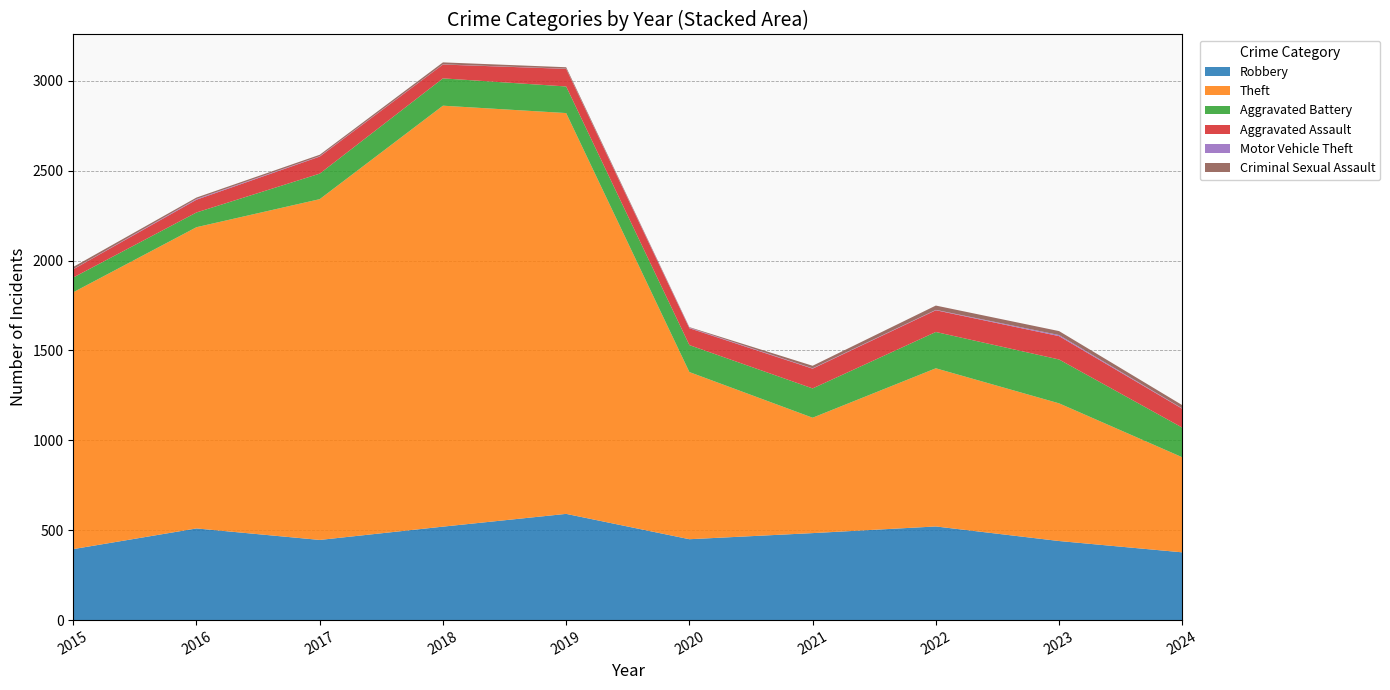

Reading left to right, what are all the values shown in this chart?

Robbery: 2015=395	2016=510	2017=446	2018=520	2019=591	2020=450	2021=484	2022=521	2023=440	2024=377
Theft: 2015=1429	2016=1676	2017=1896	2018=2342	2019=2230	2020=930	2021=642	2022=880	2023=766	2024=529
Aggravated Battery: 2015=82	2016=82	2017=142	2018=152	2019=148	2020=150	2021=163	2022=202	2023=244	2024=165
Aggravated Assault: 2015=46	2016=71	2017=95	2018=77	2019=98	2020=94	2021=110	2022=121	2023=130	2024=105
Motor Vehicle Theft: 2015=1	2016=4	2017=2	2018=1	2019=1	2020=3	2021=2	2022=2	2023=6	2024=2
Criminal Sexual Assault: 2015=12	2016=8	2017=8	2018=11	2019=8	2020=3	2021=14	2022=24	2023=22	2024=18